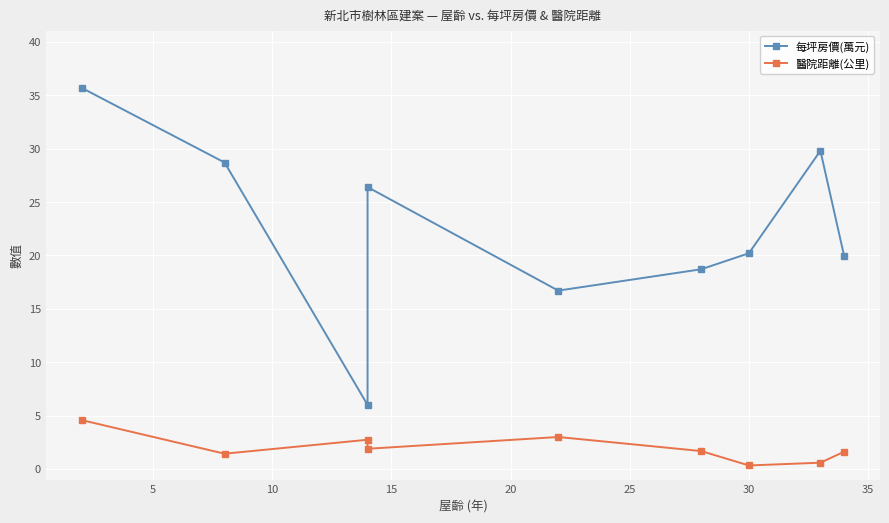

The 每坪房價(萬元) series shows 30.5 at 25. True or false?

False